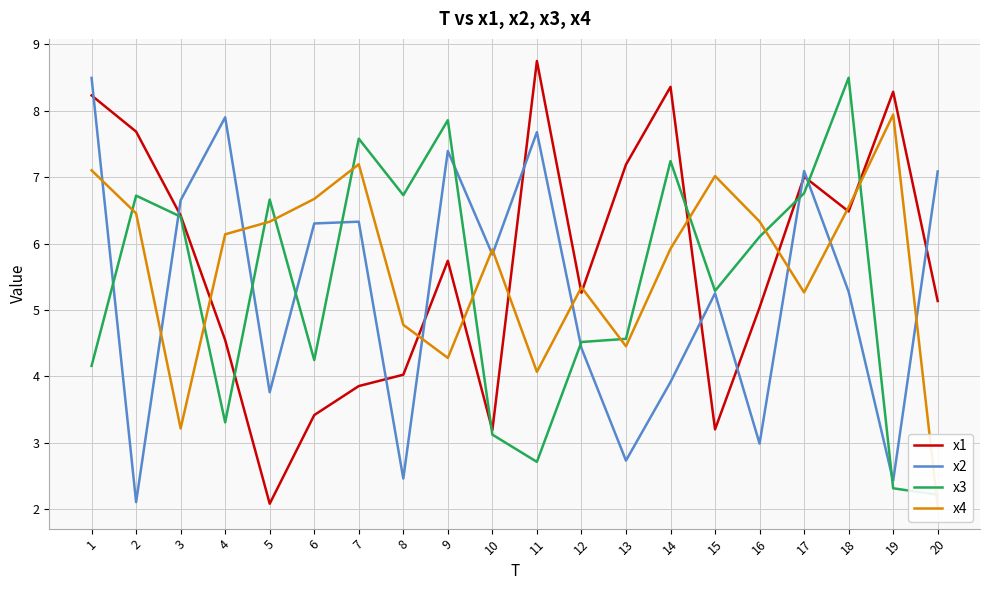

The x4 series shows 6.5 at 18. True or false?

True